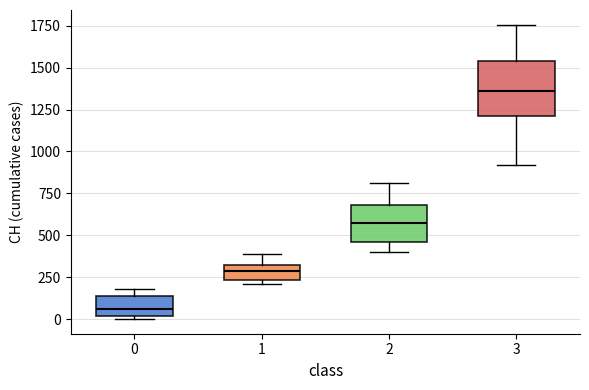

Which box is the tallest, from its lower edge to its upper edge?

3